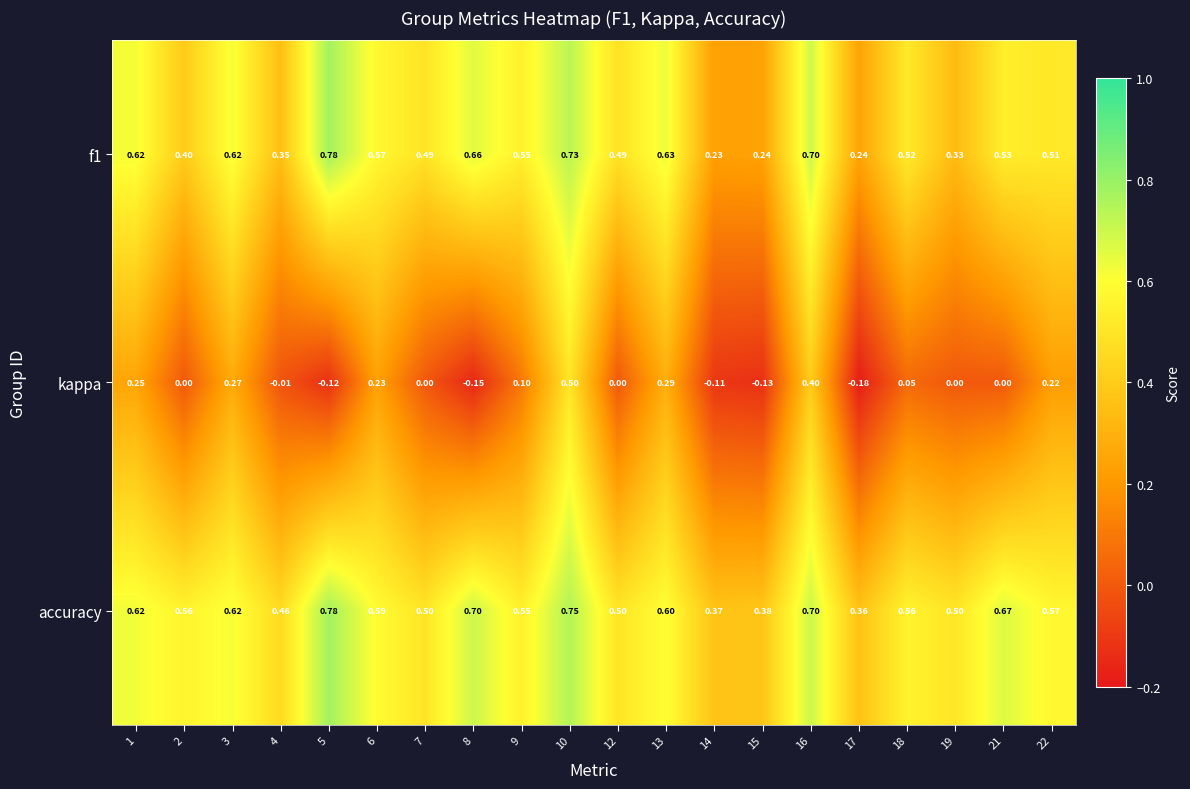

Which series has the largest total across all categories?

accuracy